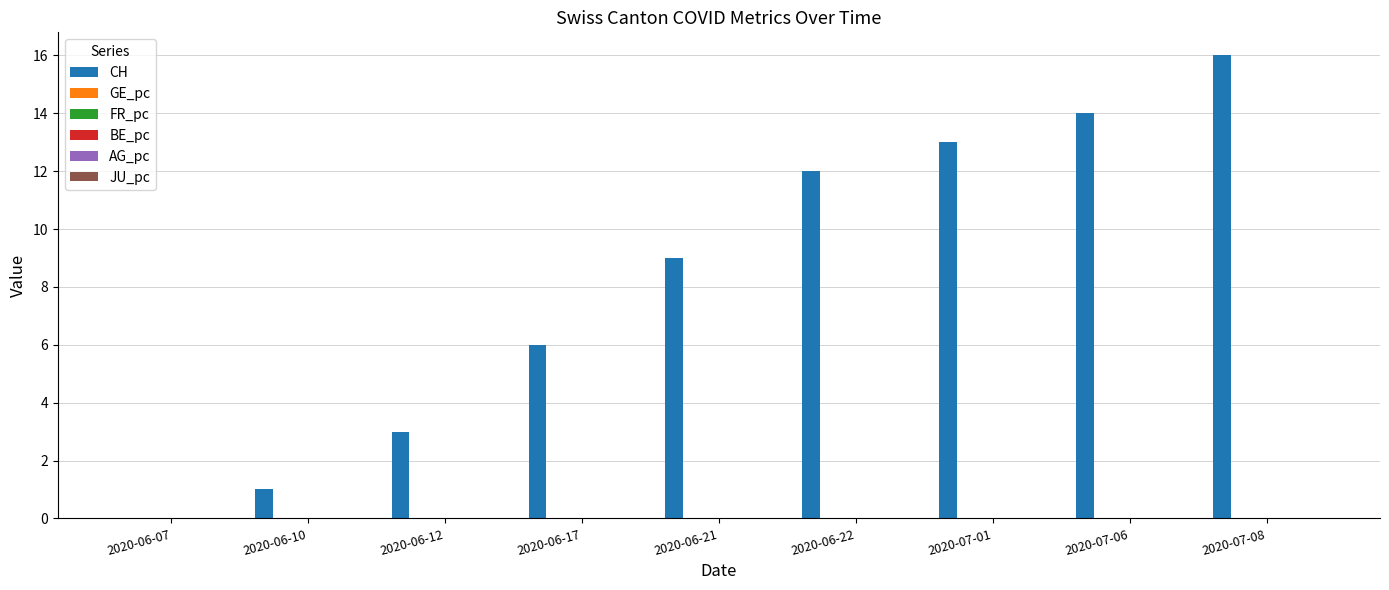

Which series has the largest total across all categories?

CH